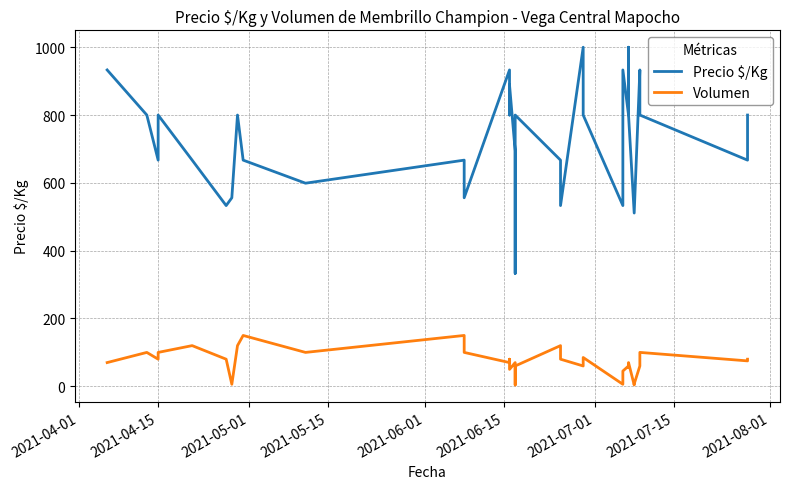

Does the chart display data point markers on the line(s)?

No